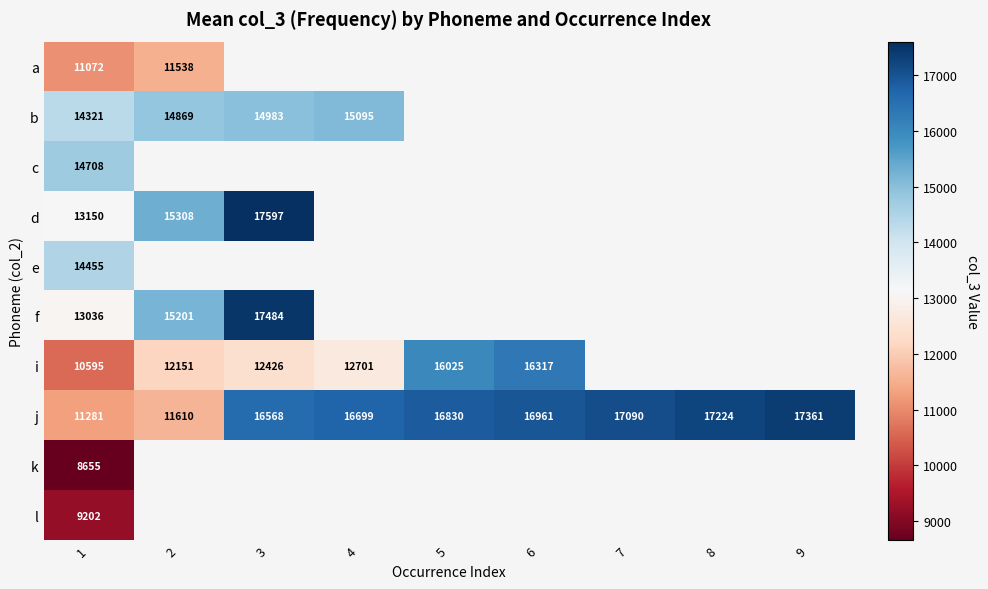

How many distinct data groups are displayed?

10